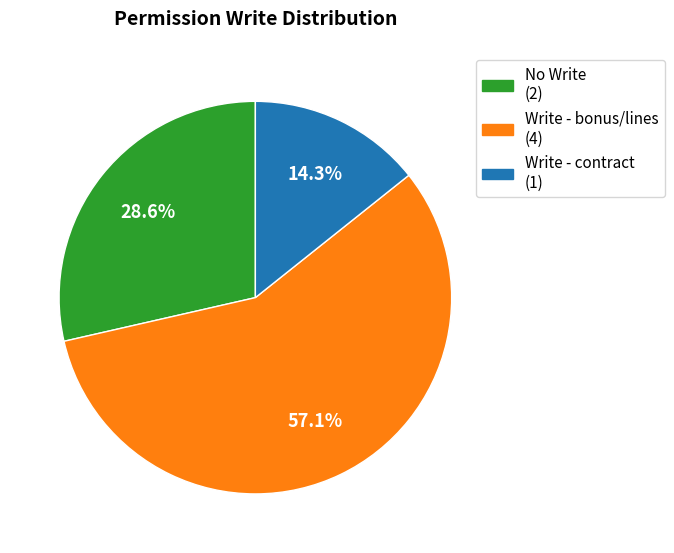

Does any single category account for the majority?

Yes